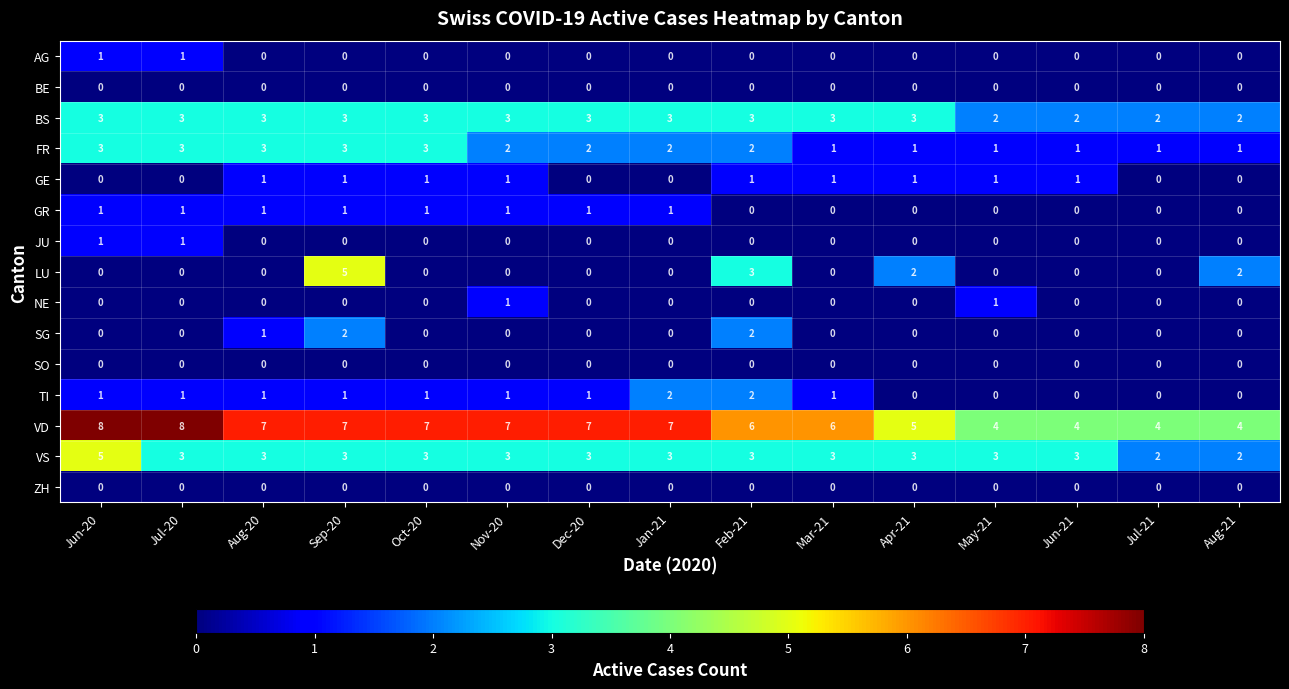

How many data points does each series have?

15